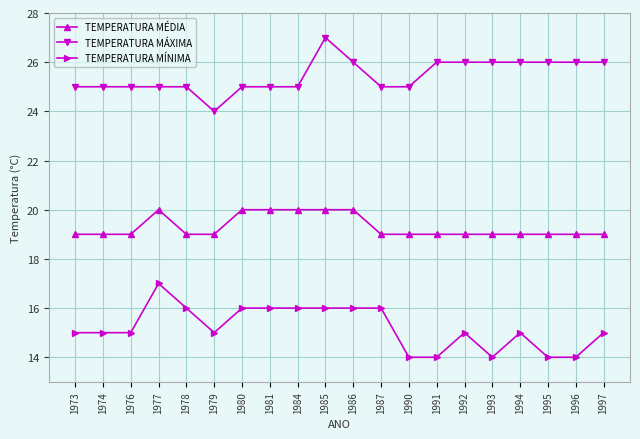

The TEMPERATURA MÁXIMA series shows 6 at 1974. True or false?

False